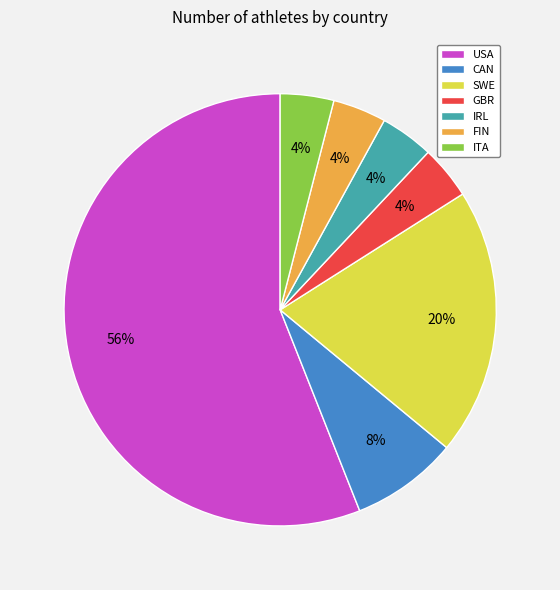

How many segments does this pie chart have?

7